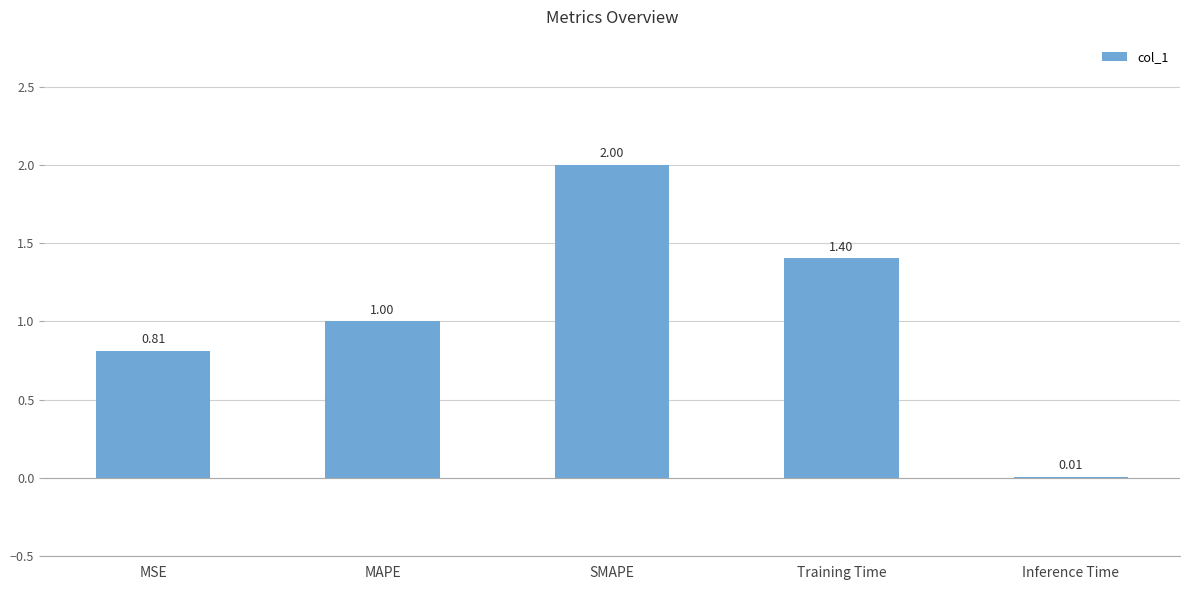

What value does the data have at SMAPE?

2.0